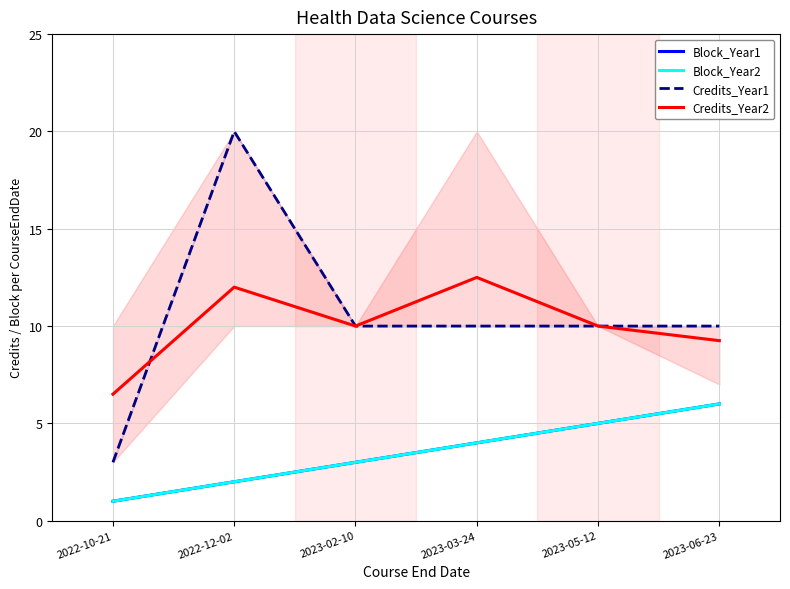

What is the difference between the highest and lowest values at 2023-03-24?

8.5